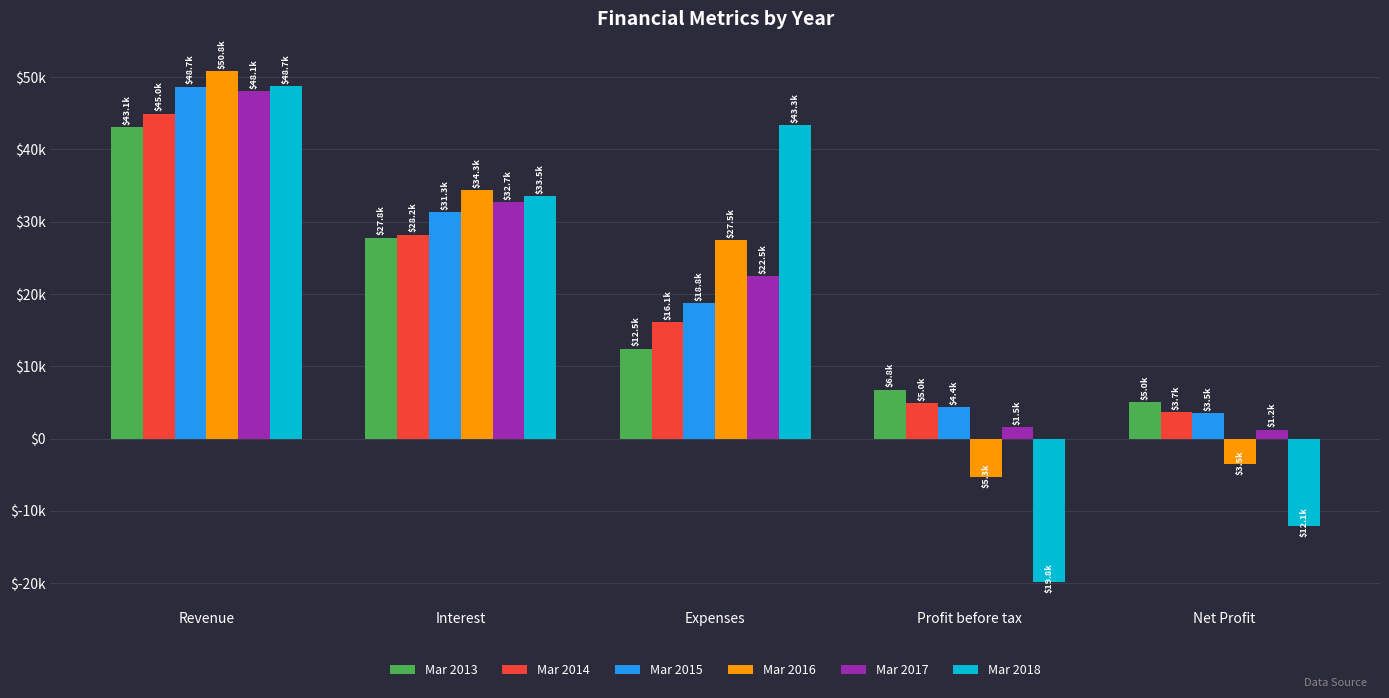

What are all the series names shown in the legend?

Mar 2013, Mar 2014, Mar 2015, Mar 2016, Mar 2017, Mar 2018